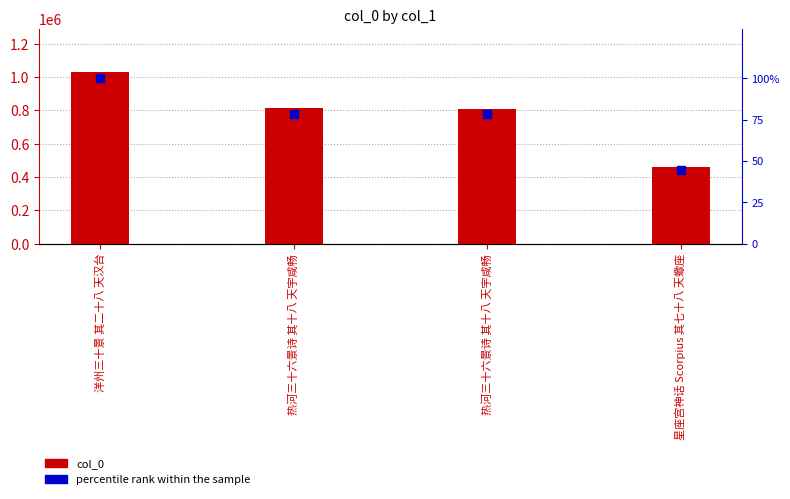

What are all the series names shown in the legend?

col_0, percentile rank within the sample